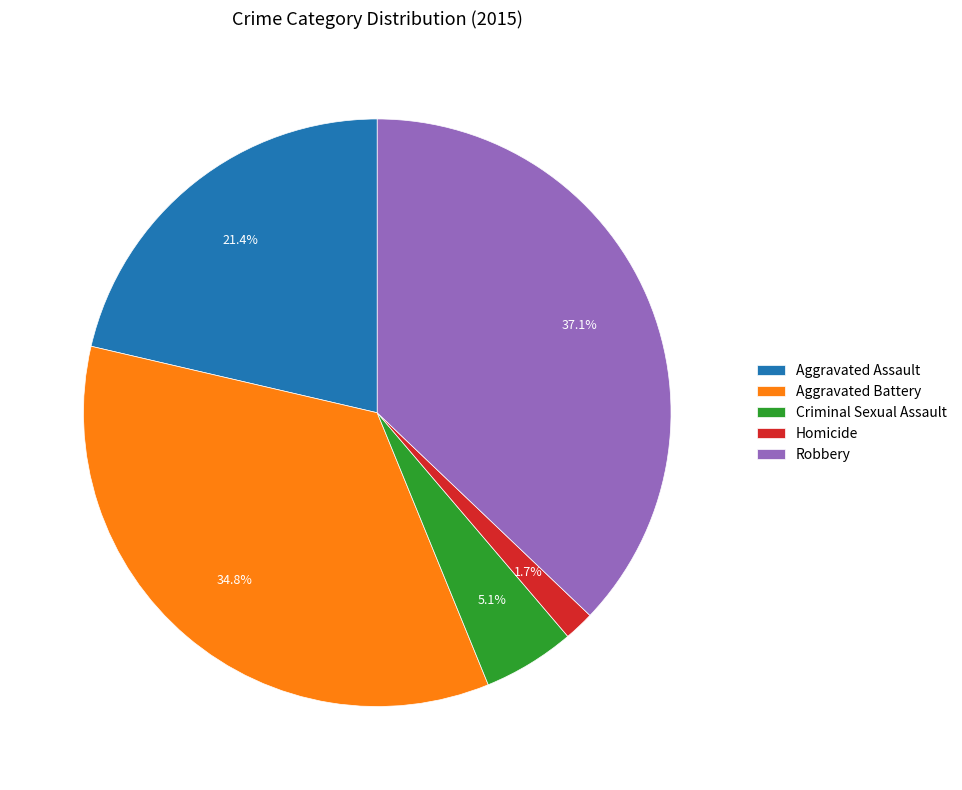

Which has a higher value, Aggravated Assault or Criminal Sexual Assault?

Aggravated Assault